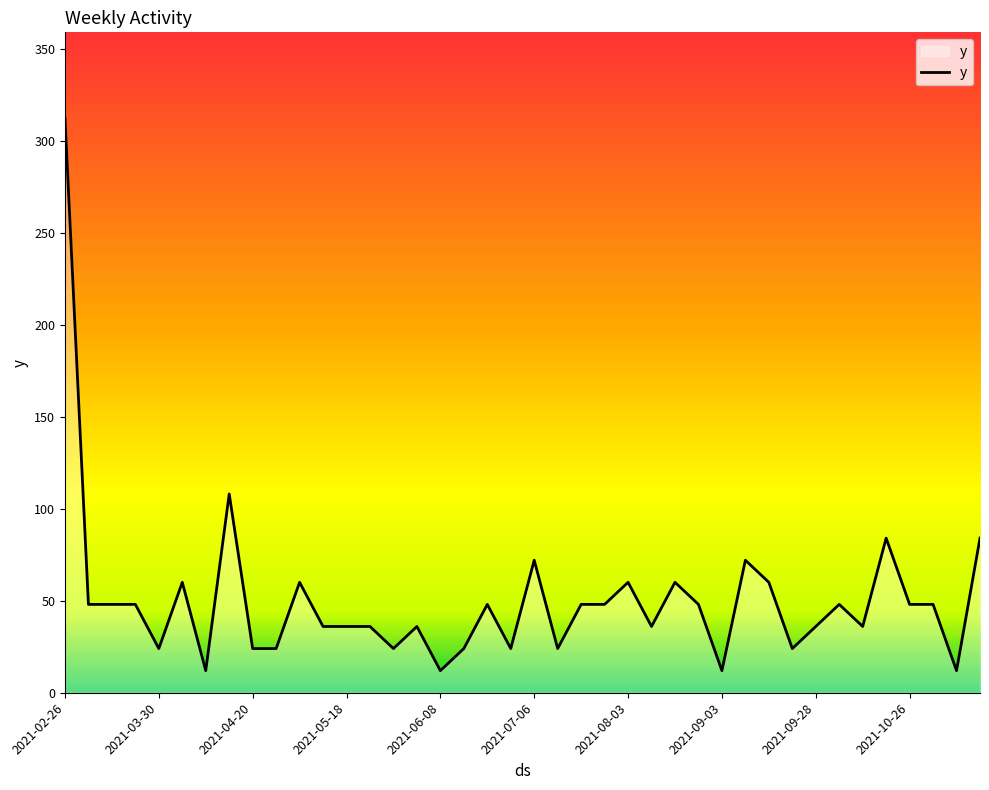

What is the greatest value displayed?

312